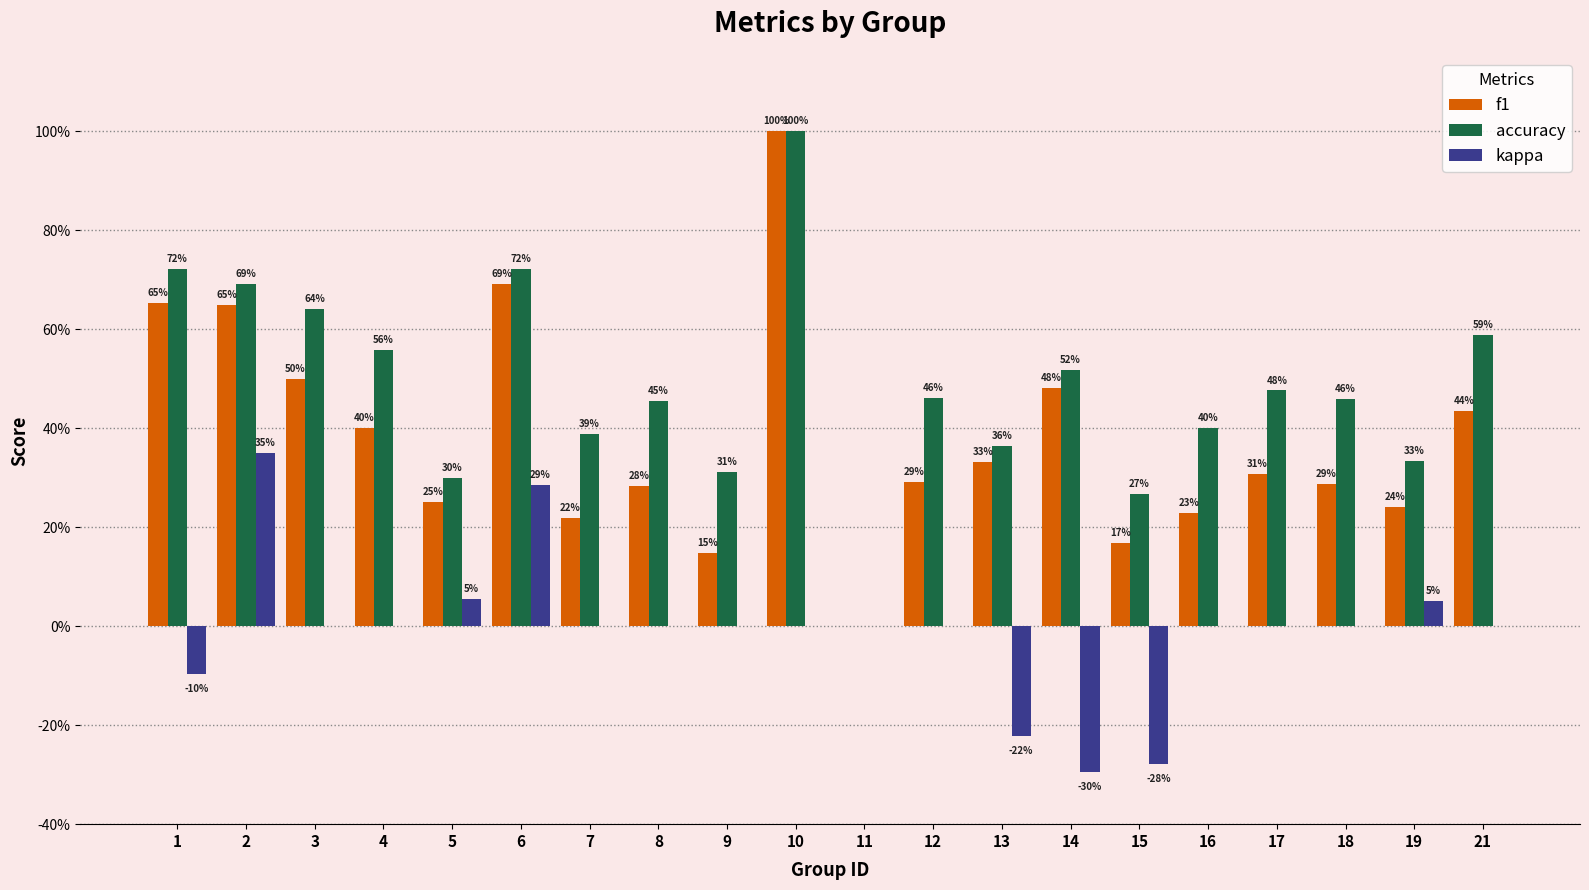

Reading left to right, transcribe all the data shown in this chart.

f1: 0.7	0.6	0.5	0.4	0.3	0.7	0.2	0.3	0.1	1.0	0.0	0.3	0.3	0.5	0.2	0.2	0.3	0.3	0.2	0.4
accuracy: 0.7	0.7	0.6	0.6	0.3	0.7	0.4	0.5	0.3	1.0	0.0	0.5	0.4	0.5	0.3	0.4	0.5	0.5	0.3	0.6
kappa: -0.1	0.3	0.0	0.0	0.1	0.3	0.0	0.0	0.0	0.0	0.0	0.0	-0.2	-0.3	-0.3	0.0	0.0	0.0	0.1	0.0